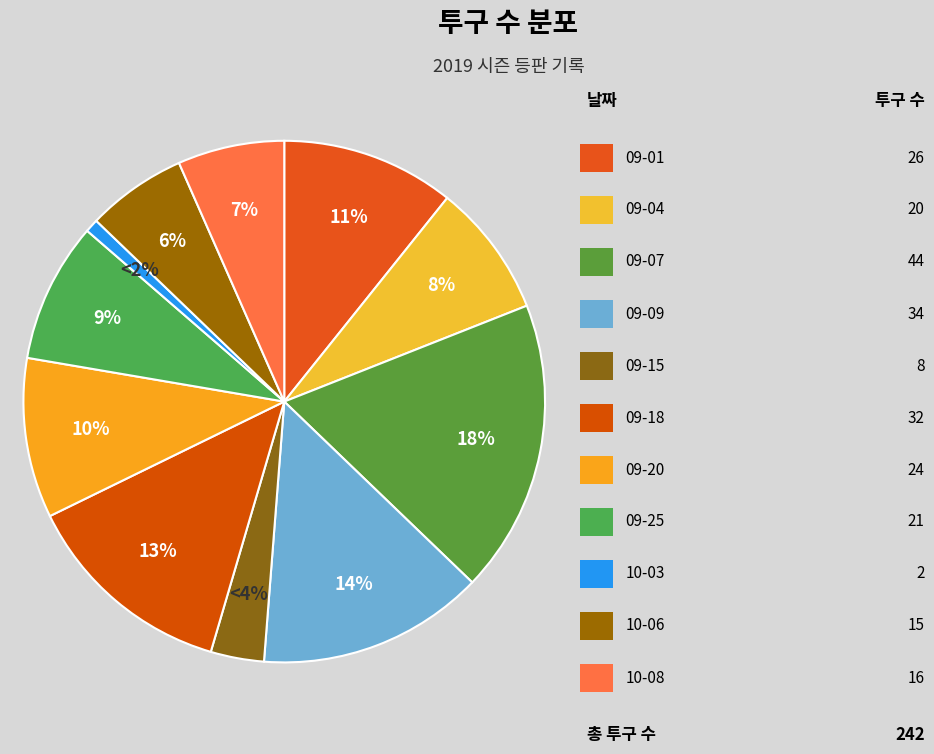

To the nearest percent, what is the combined percentage of 09-09 and 10-06?

20%